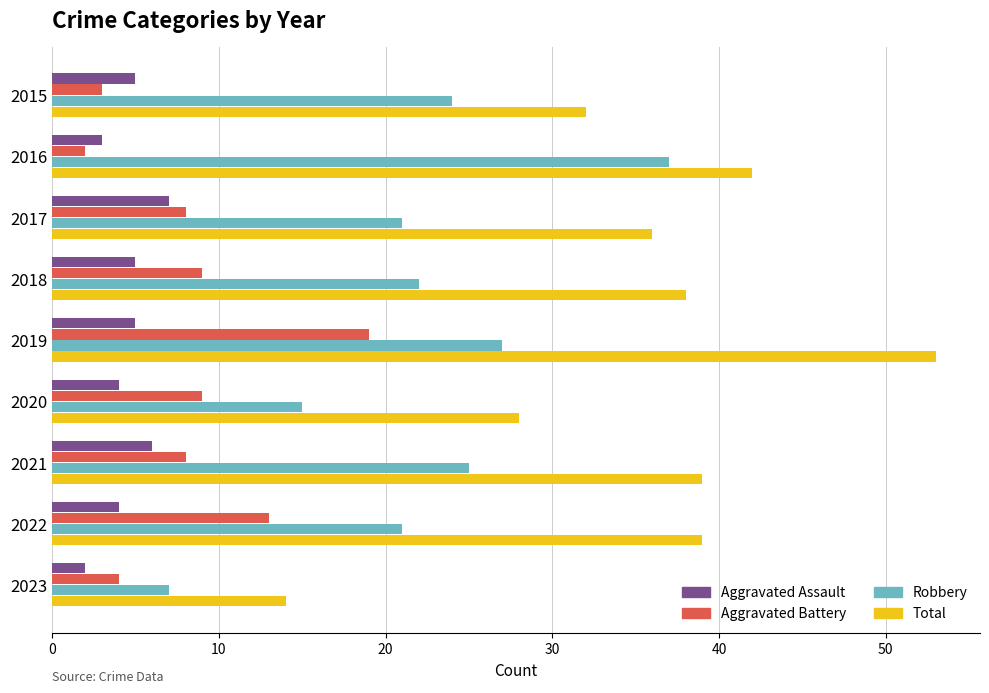

The Aggravated Battery series shows 4 at 2023. True or false?

True